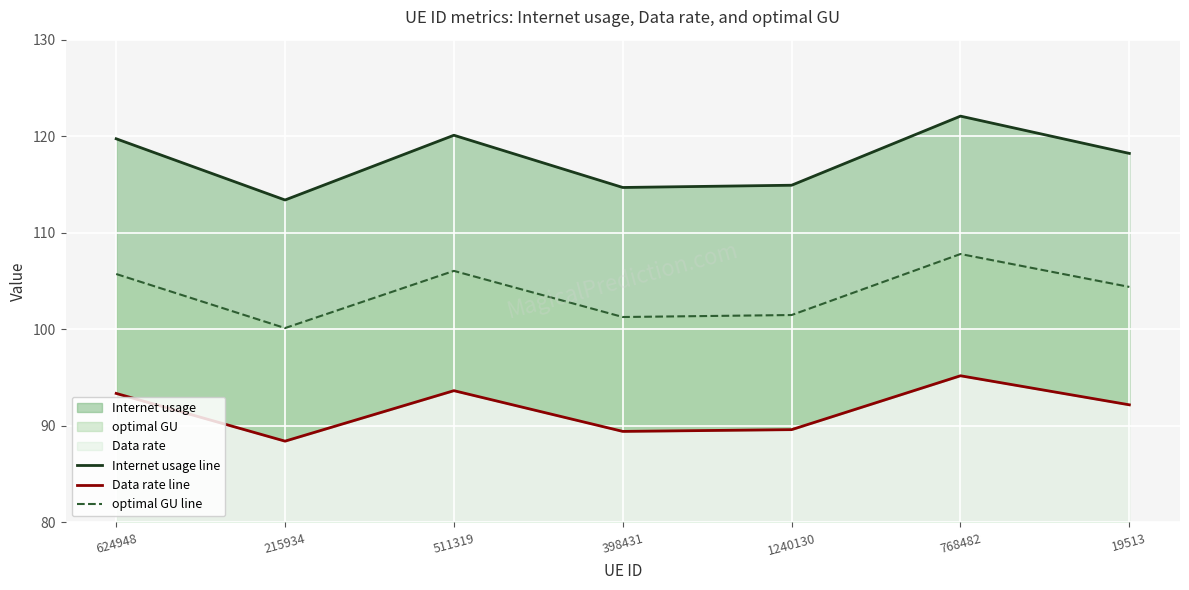

What is the greatest value displayed?

122.1